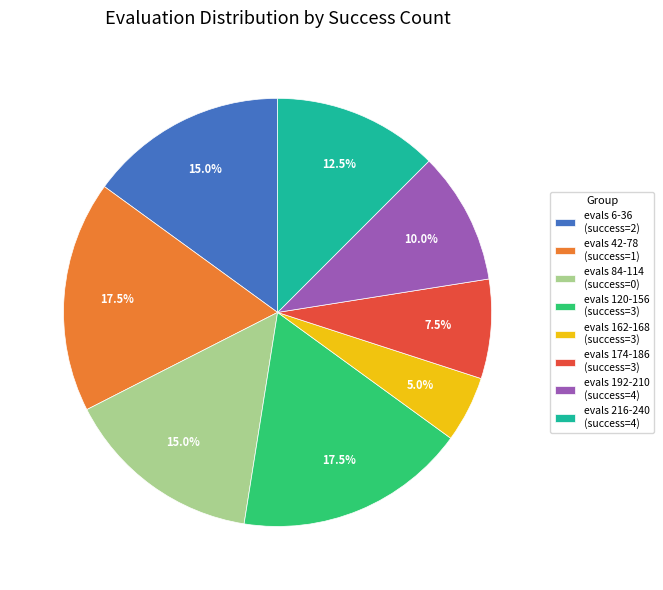

Between evals 6-36 (success=2) and evals 216-240 (success=4), which is larger?

evals 6-36 (success=2)